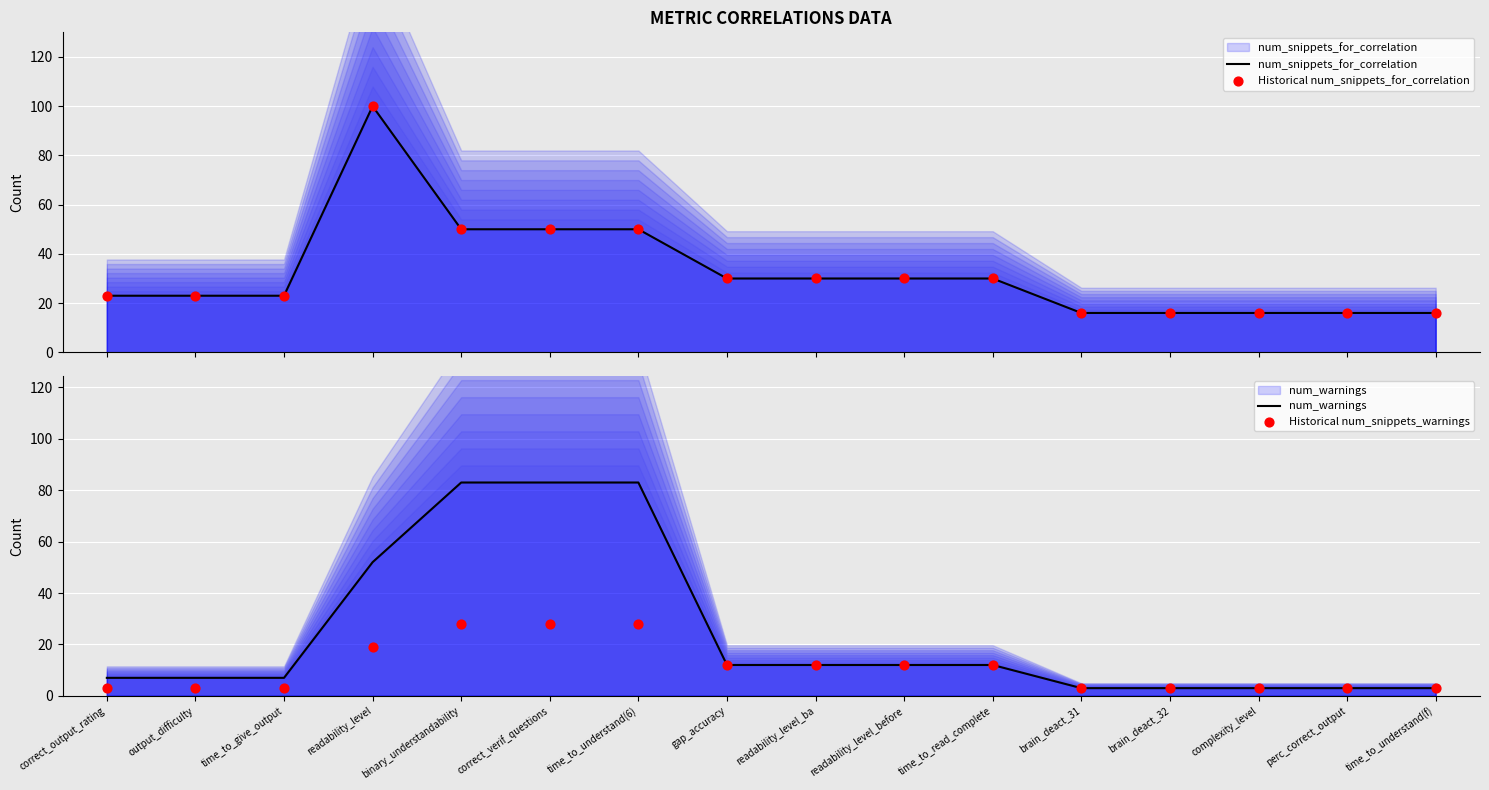

What are all the series names shown in the legend?

num_snippets_for_correlation, Historical num_snippets_for_correlation, num_warnings, Historical num_snippets_warnings